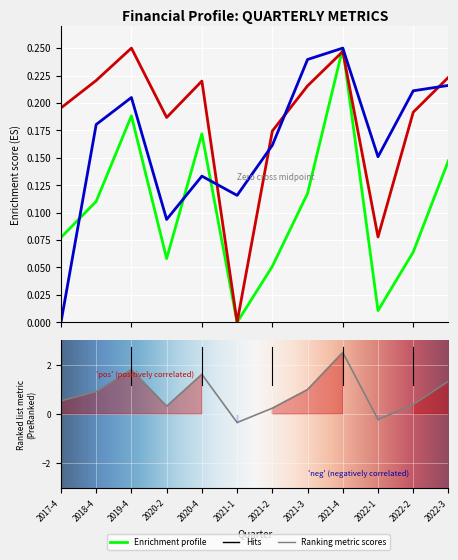

At which label is basic_eps closest to 0?

2021-1